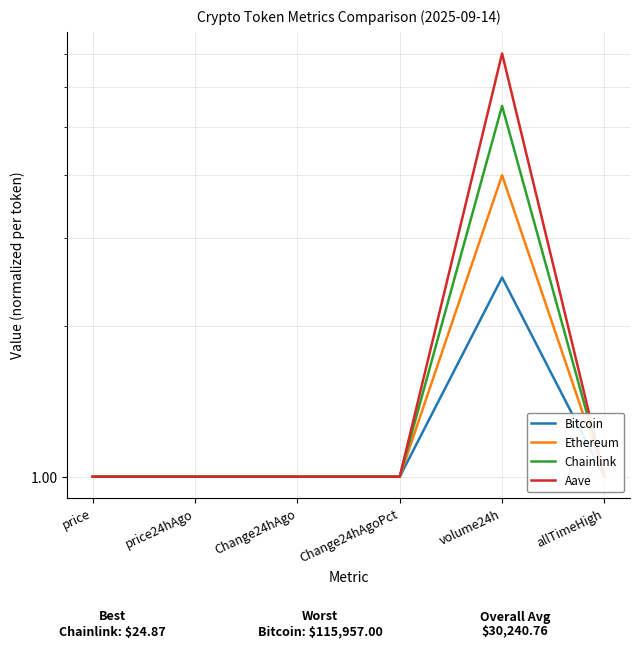

Reading left to right, what are all the values shown in this chart?

Bitcoin: price=1.0	price24hAgo=1.0	Change24hAgo=1.0	Change24hAgoPct=1.0	volume24h=2.5	allTimeHigh=1.0
Ethereum: price=1.0	price24hAgo=1.0	Change24hAgo=1.0	Change24hAgoPct=1.0	volume24h=4.0	allTimeHigh=1.0
Chainlink: price=1.0	price24hAgo=1.0	Change24hAgo=1.0	Change24hAgoPct=1.0	volume24h=5.5	allTimeHigh=1.0
Aave: price=1.0	price24hAgo=1.0	Change24hAgo=1.0	Change24hAgoPct=1.0	volume24h=7.0	allTimeHigh=1.0